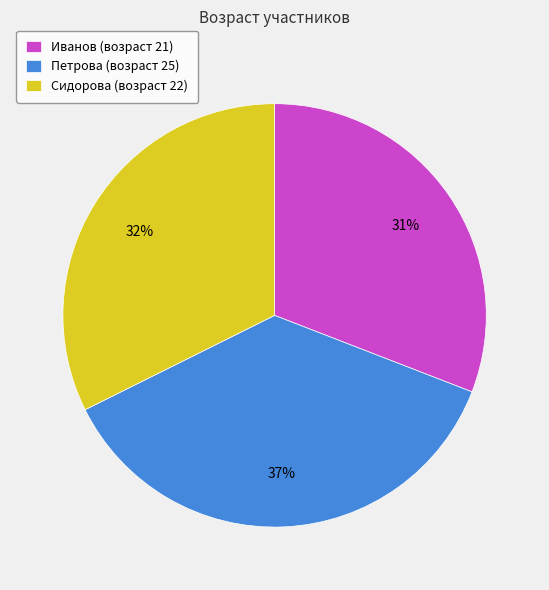

True or false: Сидорова accounts for 20% of the total.

False